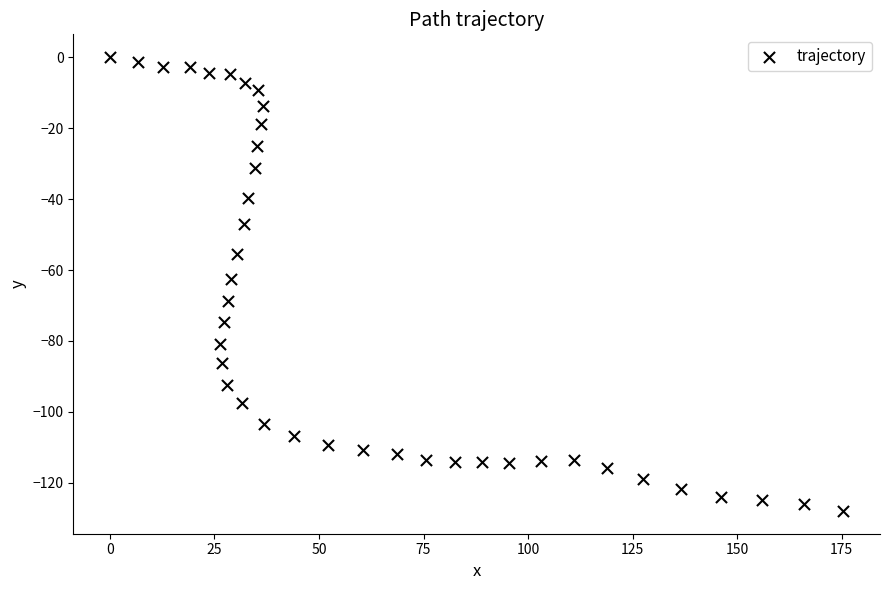

What is the range of X values (max minus min)?

175.4